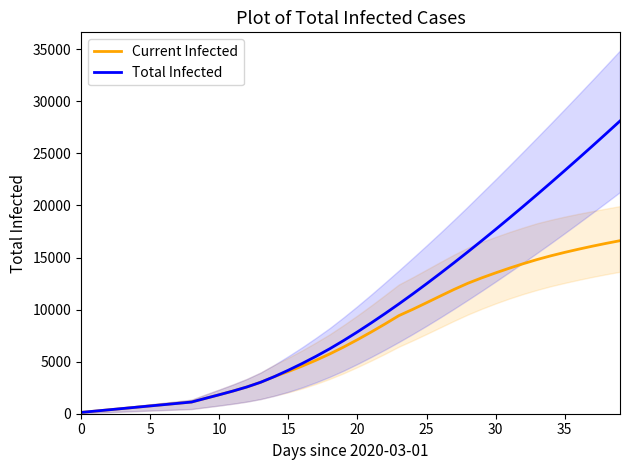

Reading right to left, what are all the values shown in this chart?

Current Infected: 16618	16362	16090	15801	15495	15167	14807	14409	13980	13526	13051	12534	11941	11304	10658	10022	9421	8621	7850	7109	6403	5742	5136	4573	4052	3570	3022	2569	2180	1821	1475	1123	998	873	749	624	499	374	250	125
Total Infected: 28116	26906	25709	24524	23352	22193	21049	19918	18803	17703	16621	15556	14510	13484	12479	11498	10544	9619	8723	7857	7027	6241	5510	4823	4177	3570	3022	2569	2180	1821	1475	1123	998	873	749	624	499	374	250	125